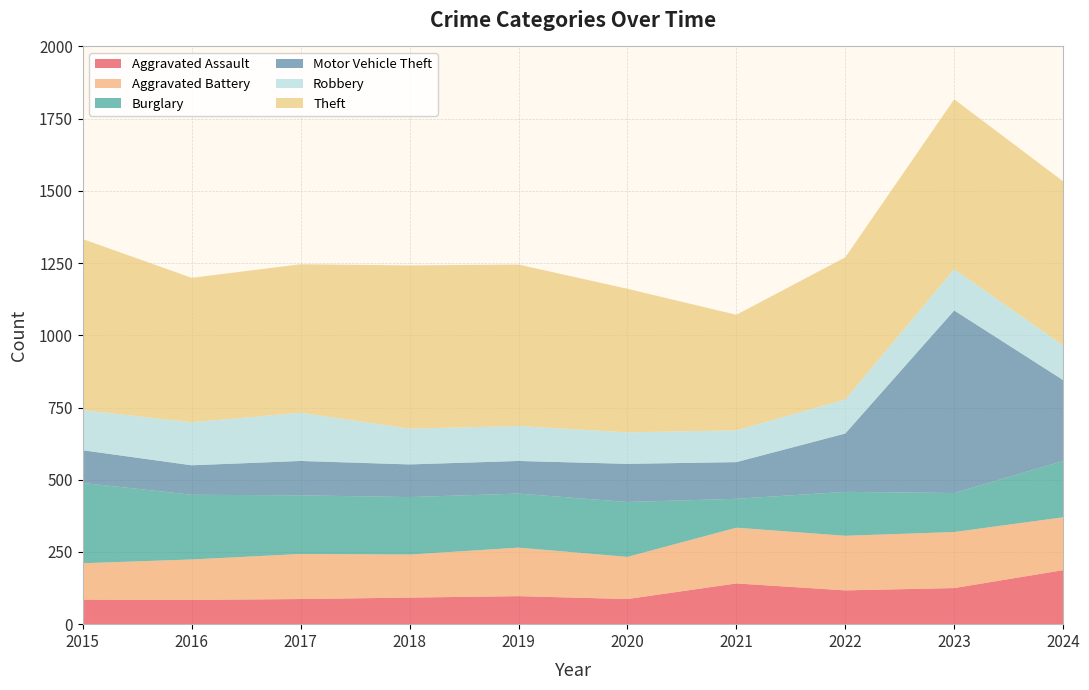

Reading left to right, what are all the values shown in this chart?

Aggravated Assault: 2015=85	2016=84	2017=87	2018=92	2019=97	2020=87	2021=141	2022=117	2023=125	2024=187
Aggravated Battery: 2015=126	2016=140	2017=156	2018=149	2019=168	2020=146	2021=193	2022=189	2023=194	2024=183
Burglary: 2015=278	2016=224	2017=203	2018=199	2019=187	2020=190	2021=100	2022=152	2023=135	2024=195
Motor Vehicle Theft: 2015=113	2016=102	2017=119	2018=113	2019=113	2020=132	2021=127	2022=202	2023=632	2024=280
Robbery: 2015=139	2016=149	2017=167	2018=124	2019=121	2020=109	2021=110	2022=118	2023=143	2024=120
Theft: 2015=592	2016=500	2017=514	2018=565	2019=559	2020=497	2021=400	2022=492	2023=588	2024=568